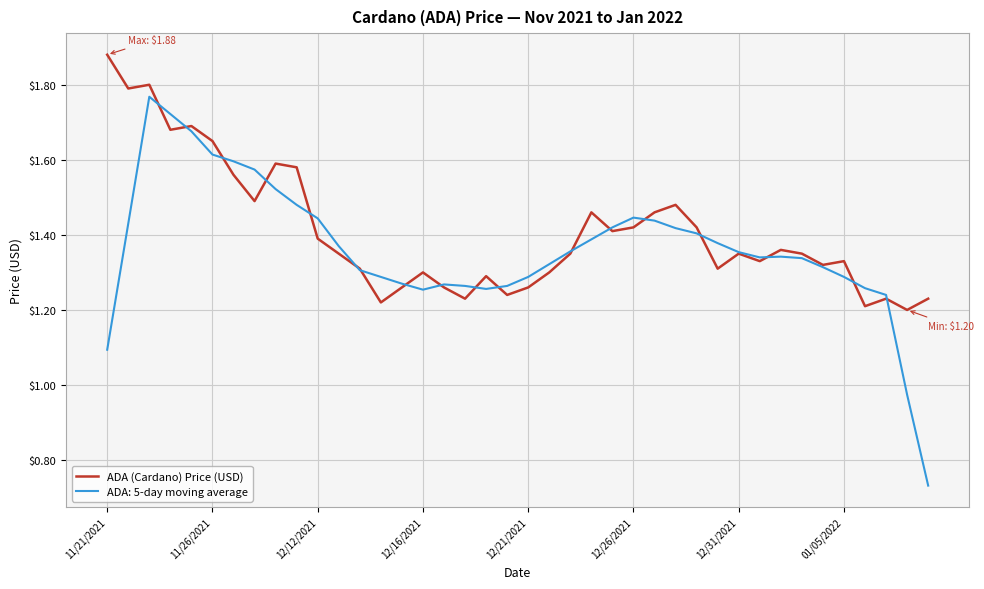

Which series has the widest spread of values?

ADA: 5-day moving average